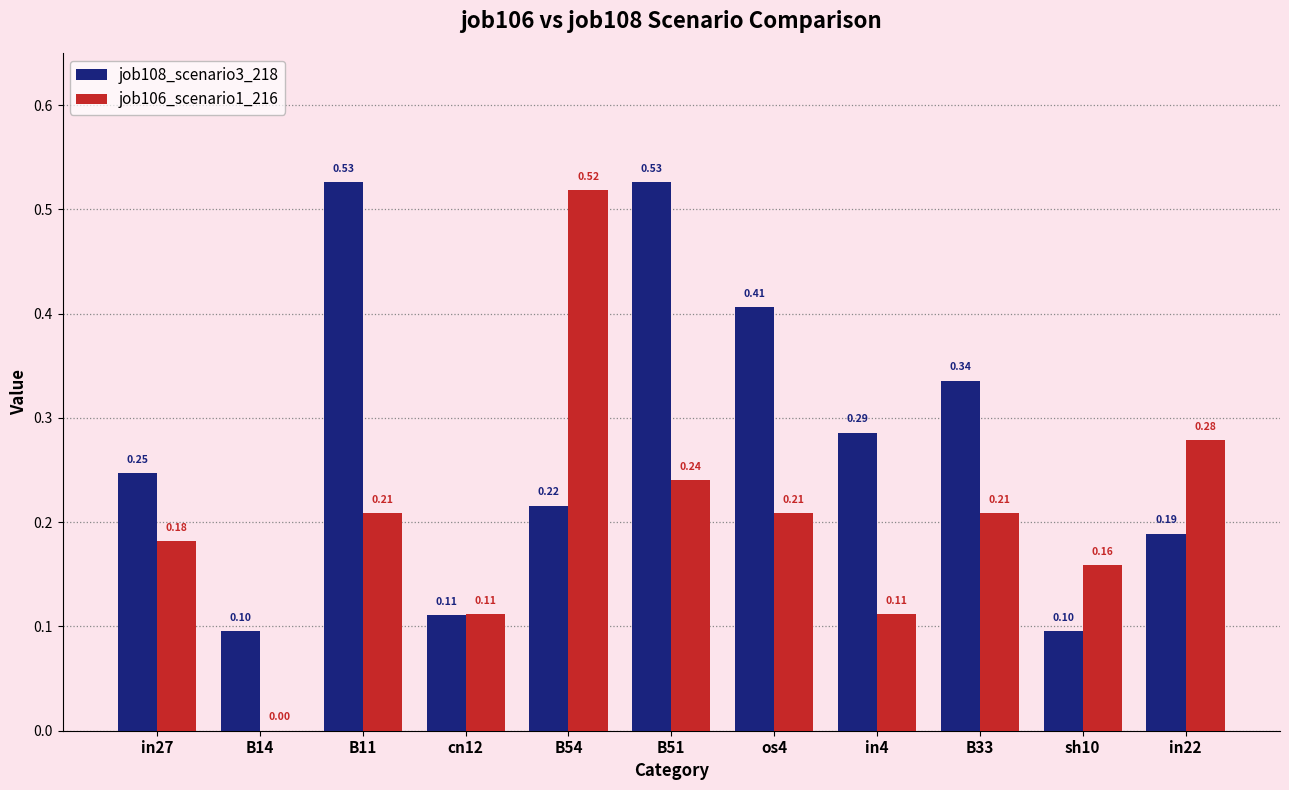

Which series has the largest total across all categories?

job108_scenario3_218